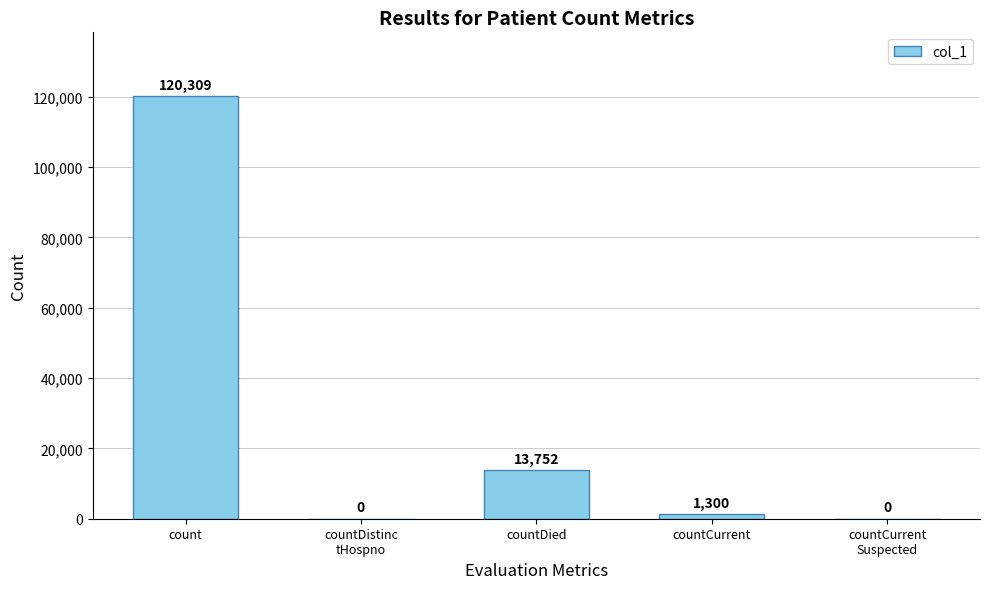

What is the maximum value shown in the chart?

120309